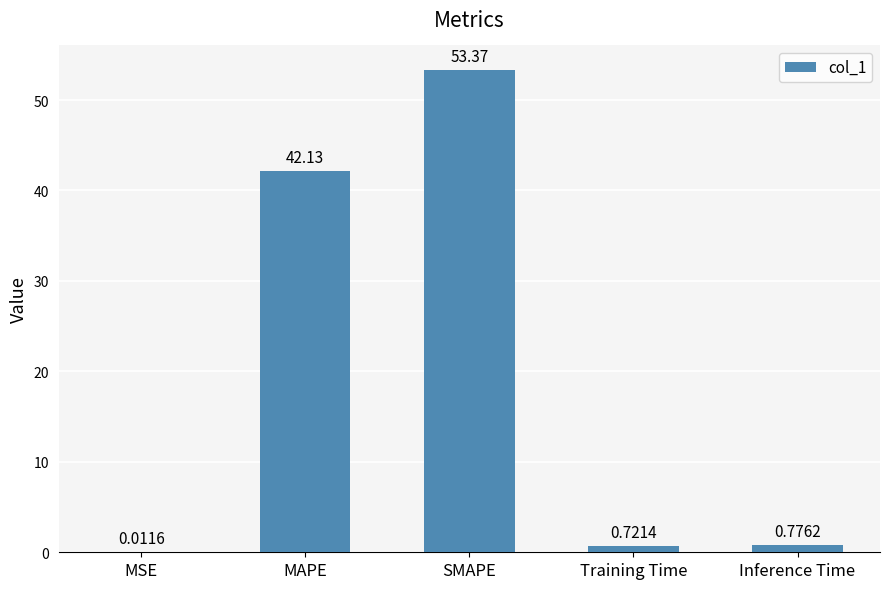

What is the sum of the values at SMAPE and MAPE?

95.5